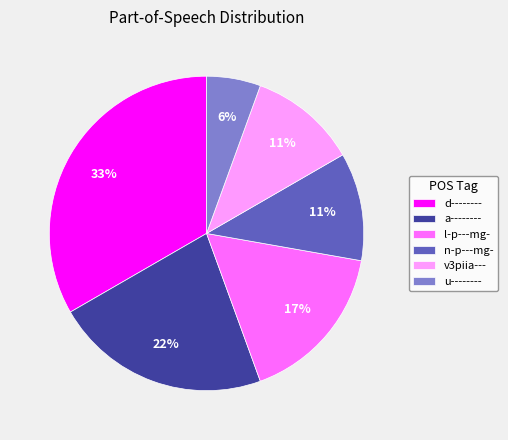

Is d-------- the majority of the pie?

No